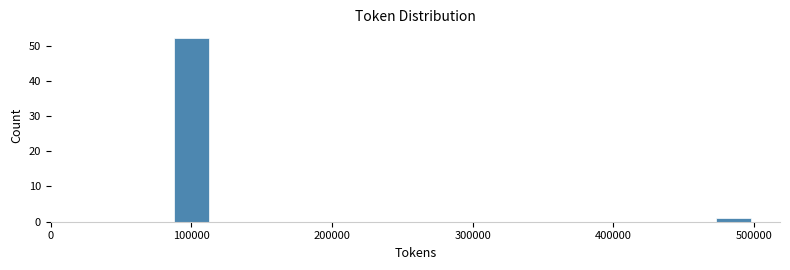

Around what value on the x-axis is the tallest bar? Give the approximate position of its centre, as read against the axis.

100000